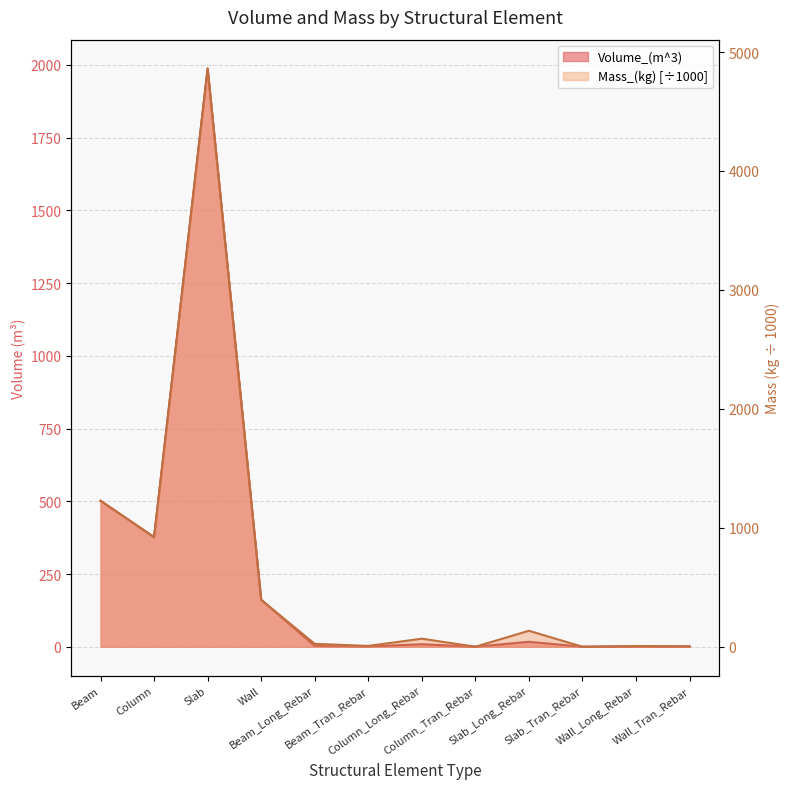

In Mass_(kg), how many points are lower than both neighbors (excluding endpoints)?

4